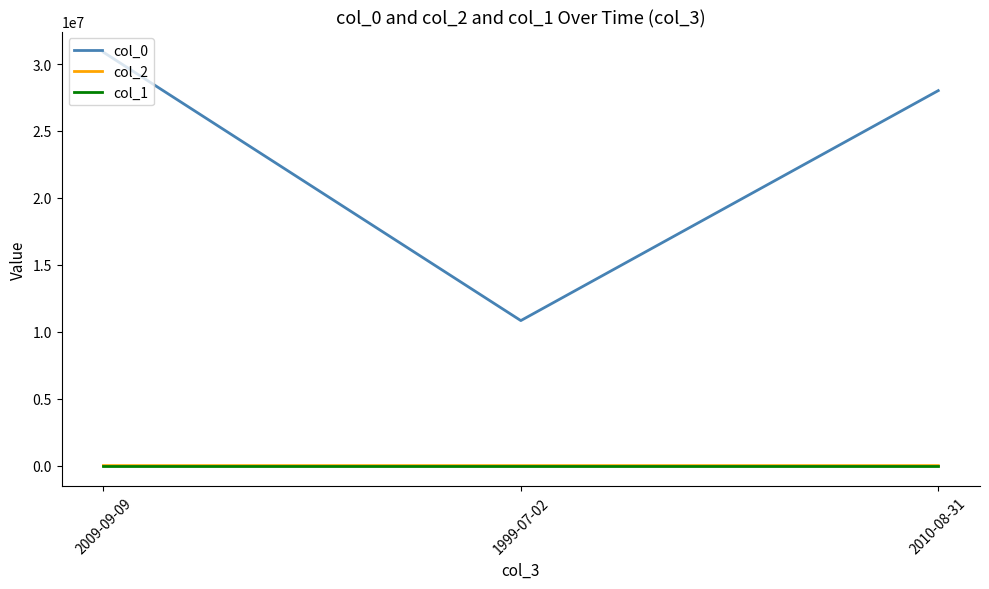

Which series has the largest total across all categories?

col_0